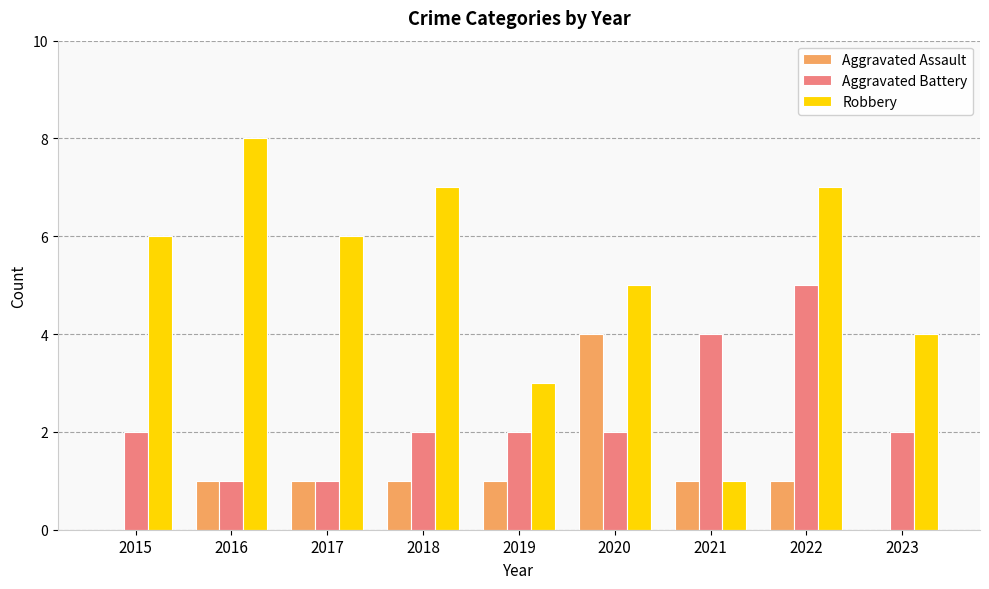

The value of Aggravated Battery at 2021 is 5. True or false?

False